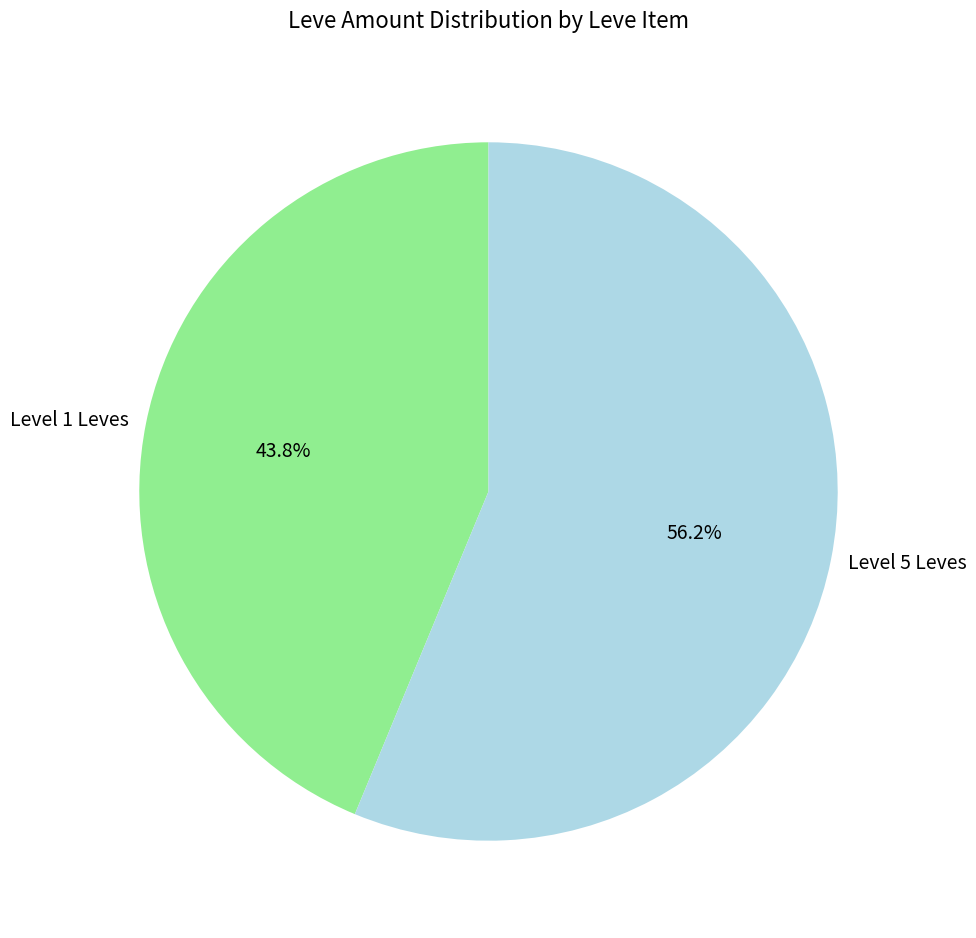

Combined, do Level 5 Leves and Level 1 Leves account for over 50%?

Yes